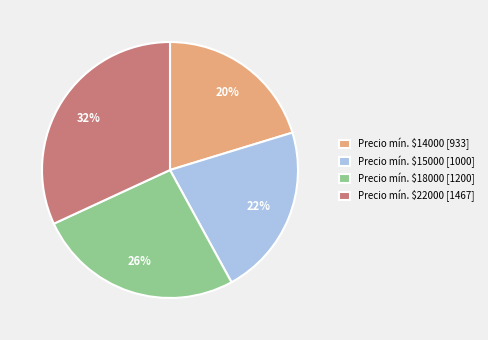

Which slice is the largest?

Precio mín. $22000 [1467]